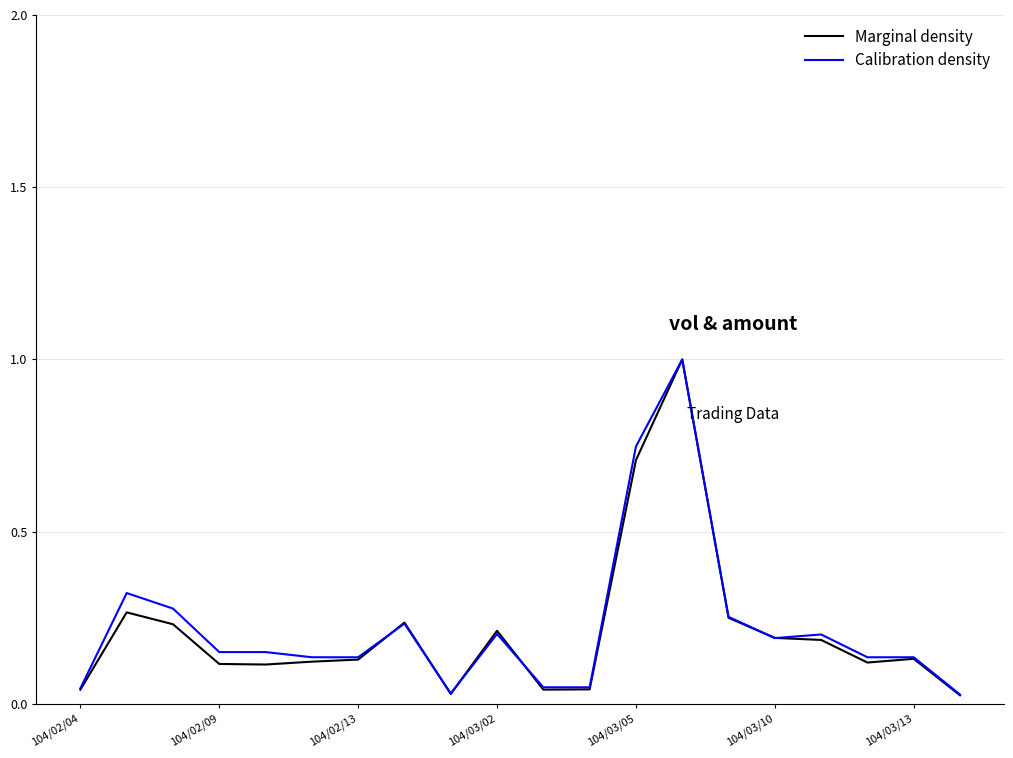

Does the chart display data point markers on the line(s)?

No